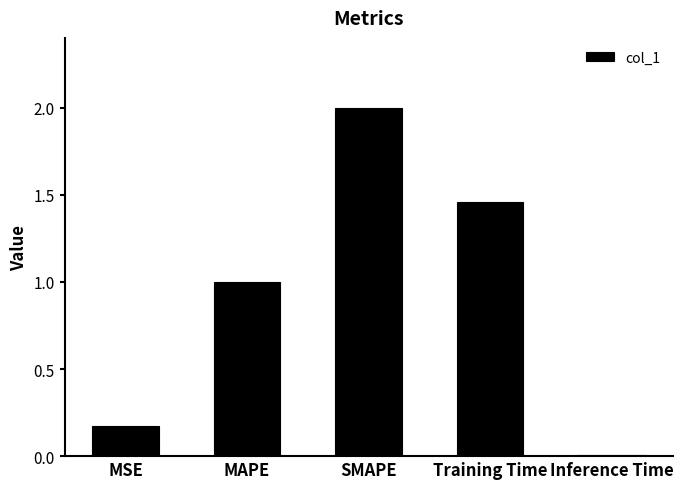

Is it true that the value at MAPE is 0.4?

False